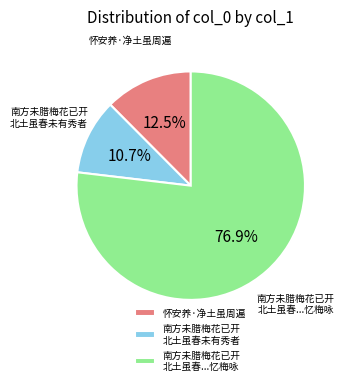

Is there a majority slice in this chart?

Yes